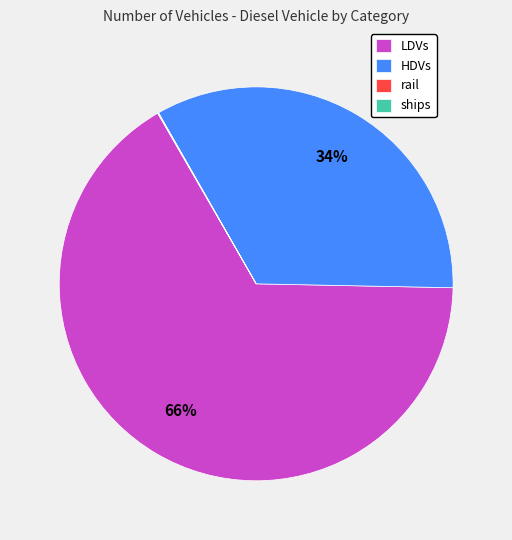

Do HDVs and LDVs together represent more than half of the pie?

Yes